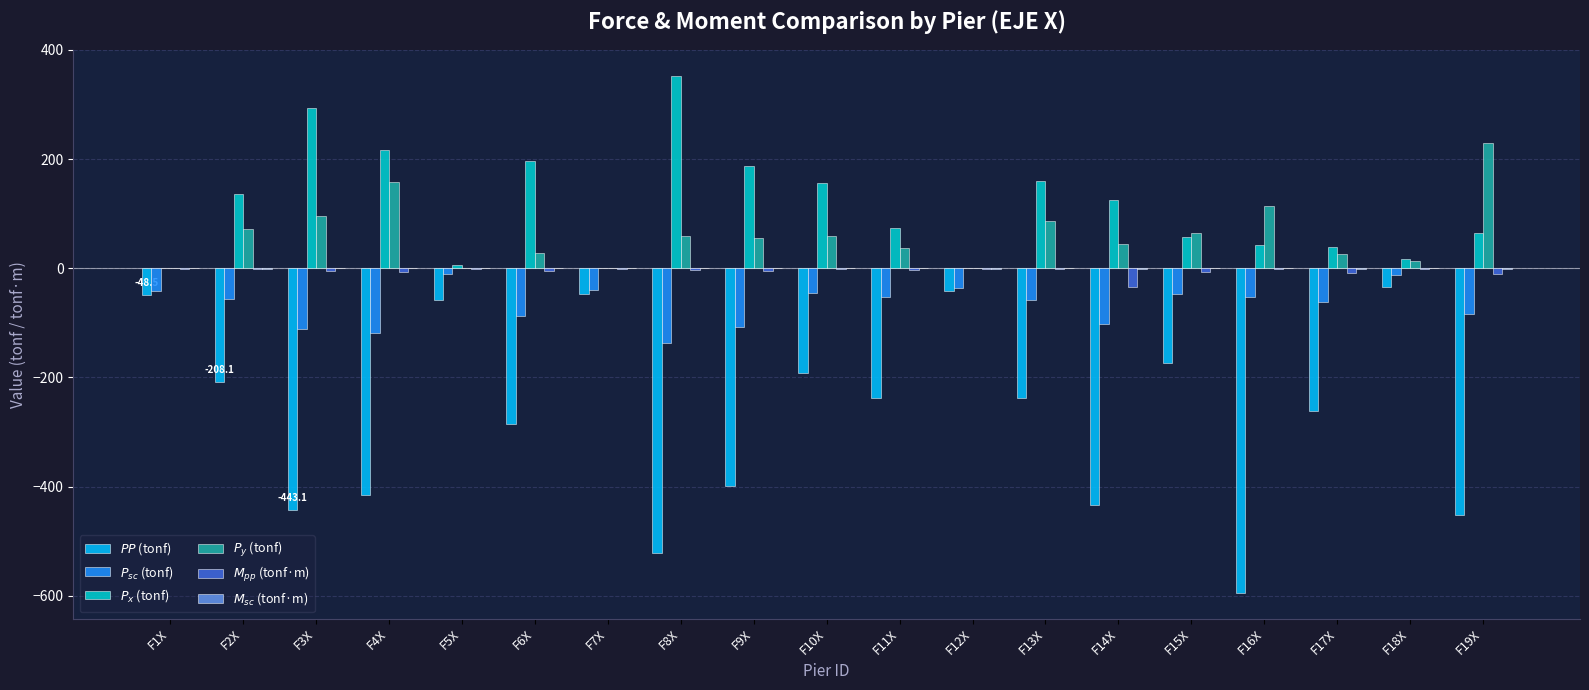

Does the chart contain stacked bars?

No